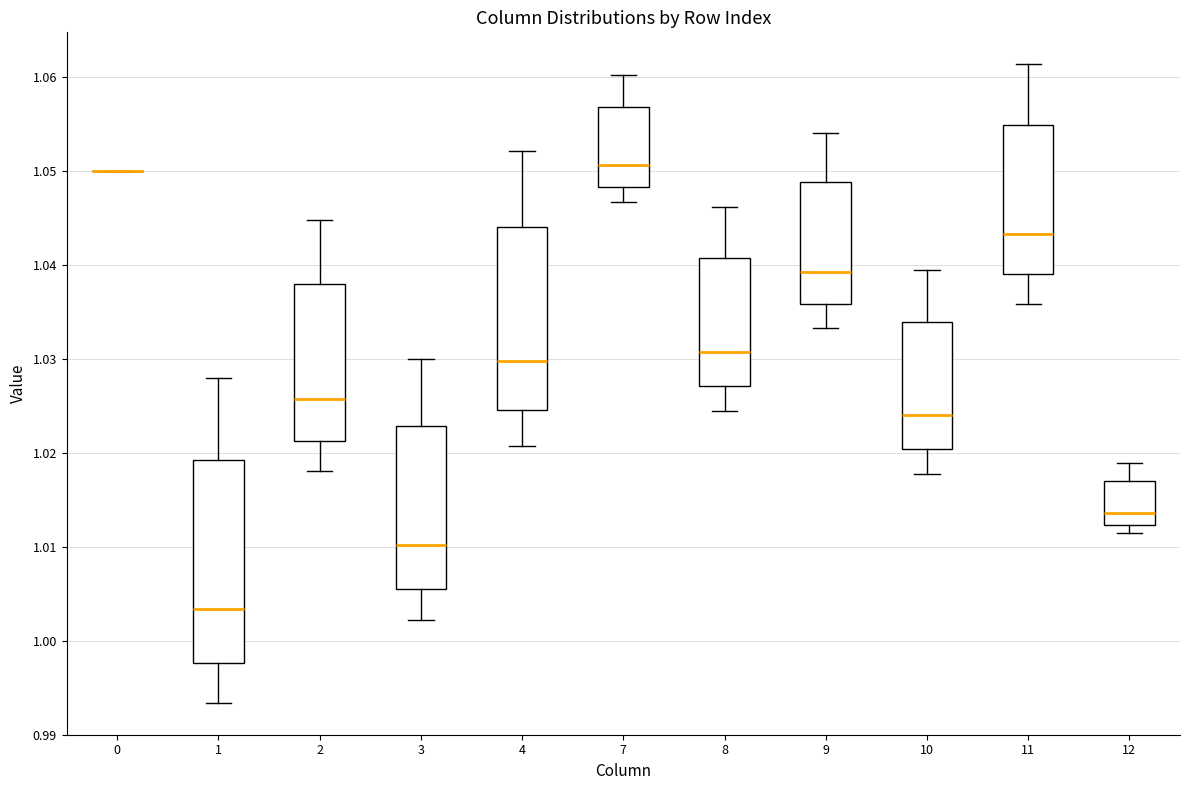

Reading left to right, read every box against the y-axis: the position of its median line, the range the box covers, and the ends of its whiskers. The values are not printed on the chart, so give them approximately, as read against the axis.

0: box collapsed to a line at 1.050, whiskers 1.050 to 1.050
1: median 1.003, box 0.998 to 1.019, whiskers 0.993 to 1.028
2: median 1.026, box 1.021 to 1.038, whiskers 1.018 to 1.045
3: median 1.010, box 1.006 to 1.023, whiskers 1.002 to 1.030
4: median 1.030, box 1.025 to 1.044, whiskers 1.021 to 1.052
7: median 1.051, box 1.048 to 1.057, whiskers 1.047 to 1.060
8: median 1.031, box 1.027 to 1.041, whiskers 1.024 to 1.046
9: median 1.039, box 1.036 to 1.049, whiskers 1.033 to 1.054
10: median 1.024, box 1.020 to 1.034, whiskers 1.018 to 1.039
11: median 1.043, box 1.039 to 1.055, whiskers 1.036 to 1.061
12: median 1.014, box 1.012 to 1.017, whiskers 1.011 to 1.019